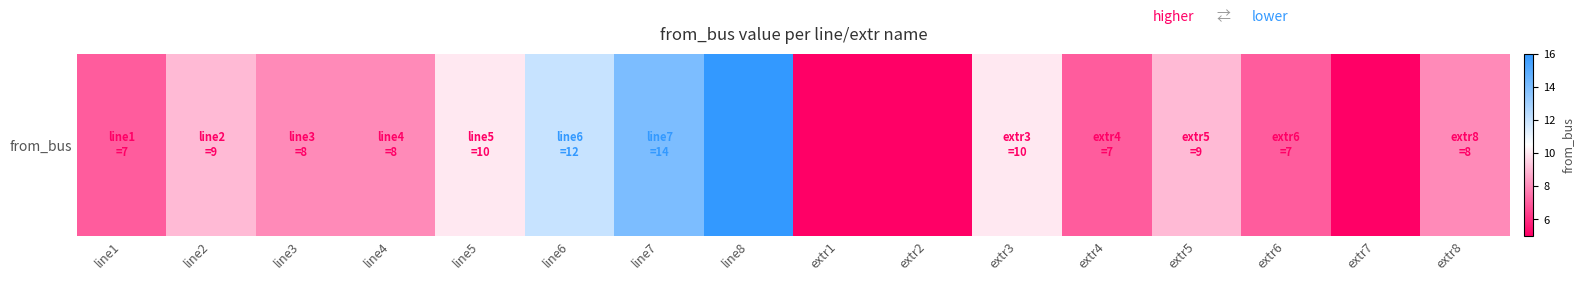

What is the minimum value shown in the chart?

5